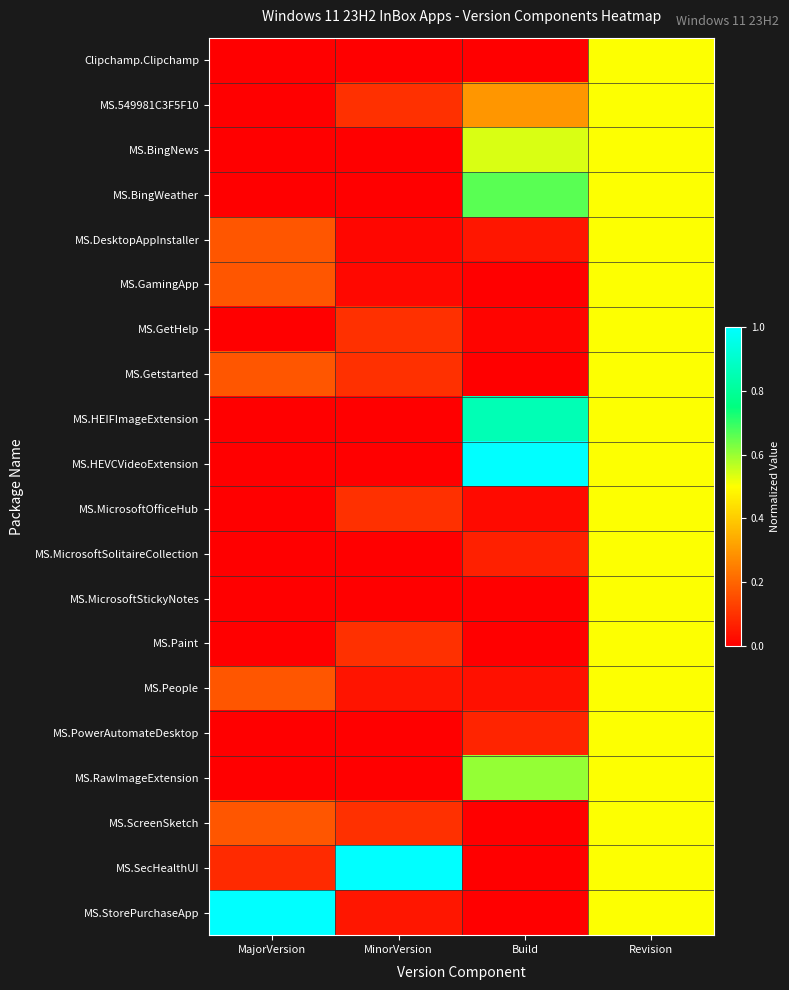

Between MinorVersion and Revision, which is larger?

Revision